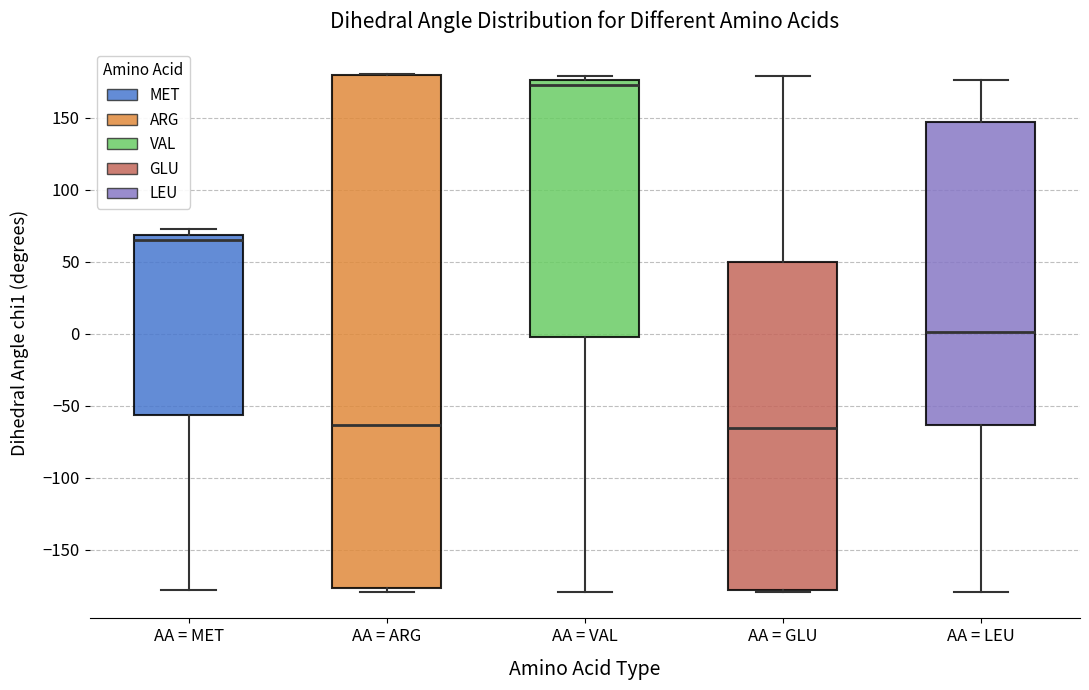

Reading left to right, read every box against the y-axis: the position of its median line, the range the box covers, and the ends of its whiskers. The values are not printed on the chart, so give them approximately, as read against the axis.

AA = MET: median 65, box -55 to 70, whiskers -180 to 70 (just above the box's upper edge)
AA = ARG: median -65, box -175 to 180, whiskers -180 to 180
AA = VAL: median 175 (just below the box's upper edge), box -5 to 175, whiskers -180 to 180
AA = GLU: median -65, box -180 to 50, whiskers -180 to 180
AA = LEU: median 0, box -65 to 145, whiskers -180 to 175